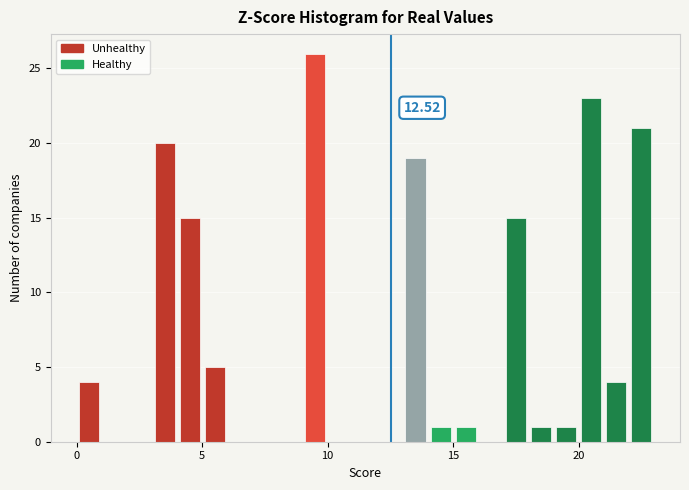

Around what value on the x-axis is the tallest bar? Give the approximate position of its centre, as read against the axis.

9.5